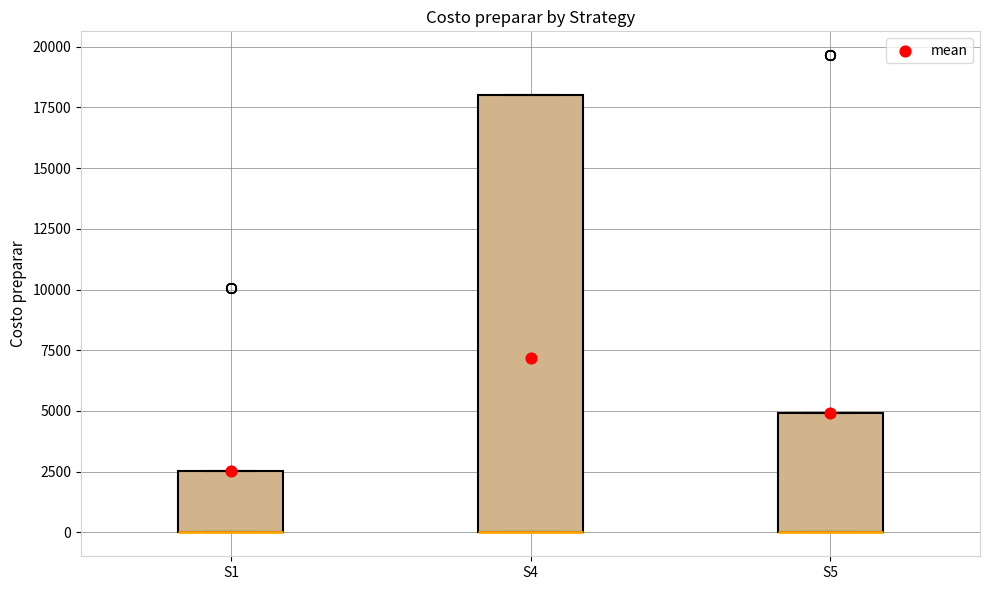

Reading left to right, read every box against the y-axis: the position of its median line, the range the box covers, and the ends of its whiskers. The values are not printed on the chart, so give them approximately, as read against the axis.

S1: median 0 (drawn on the box's lower edge), box 0 to 2500, whiskers 0 to 2500
S4: median 0 (drawn on the box's lower edge), box 0 to 18000, whiskers 0 to 18000
S5: median 0 (drawn on the box's lower edge), box 0 to 5000, whiskers 0 to 5000